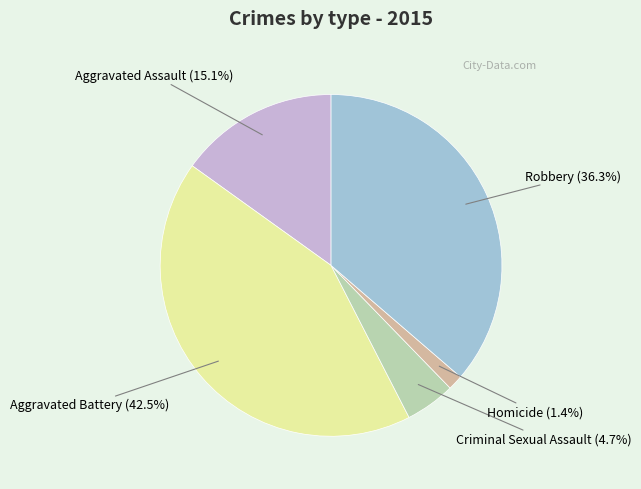

Does any single category account for the majority?

No